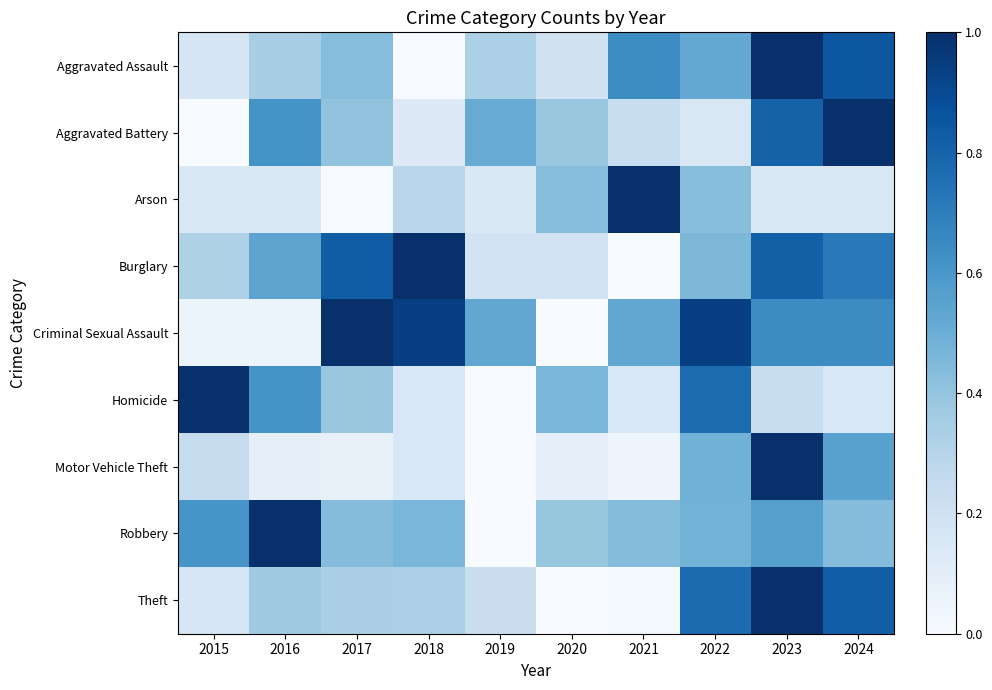

Which label corresponds to the smallest value in the chart?

2018